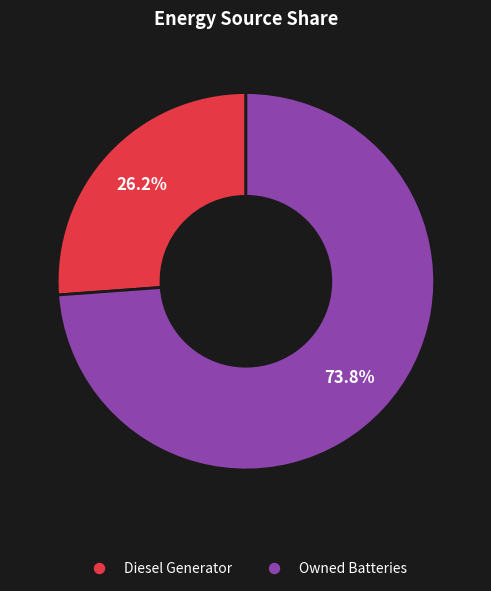

Is there any slice that represents more than half of the pie?

Yes